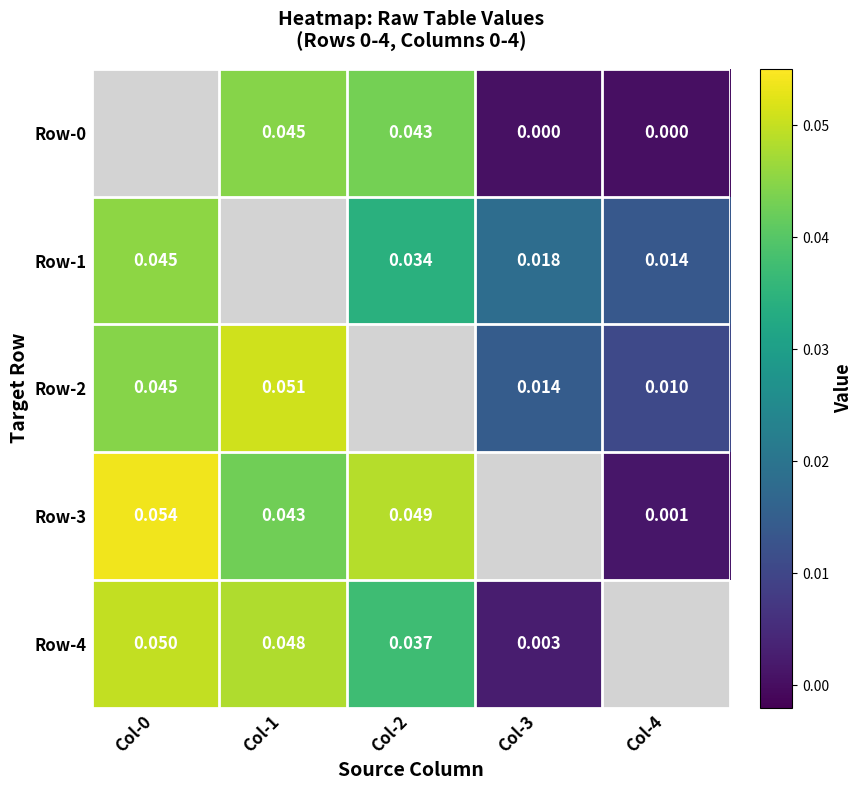

How many distinct data groups are displayed?

5